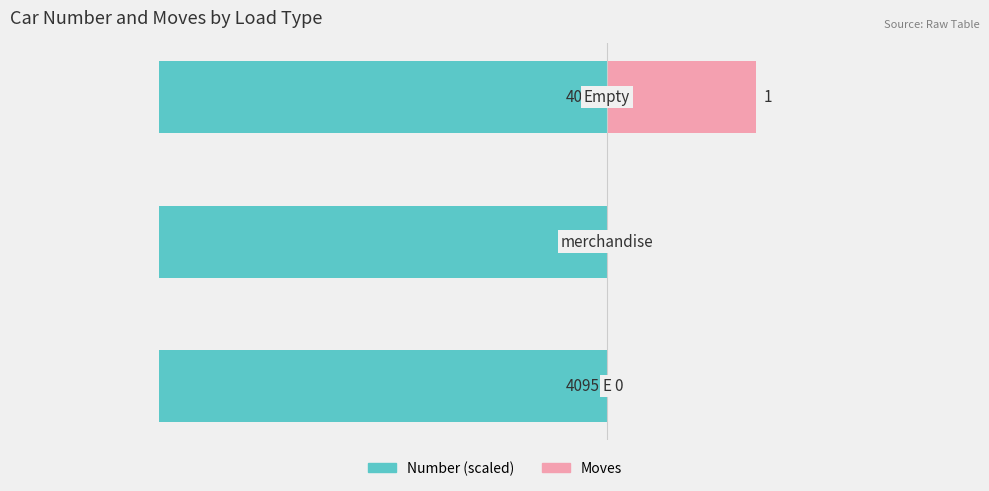

What is the value of the Number (scaled) bar at the 2nd from the left?

0.5